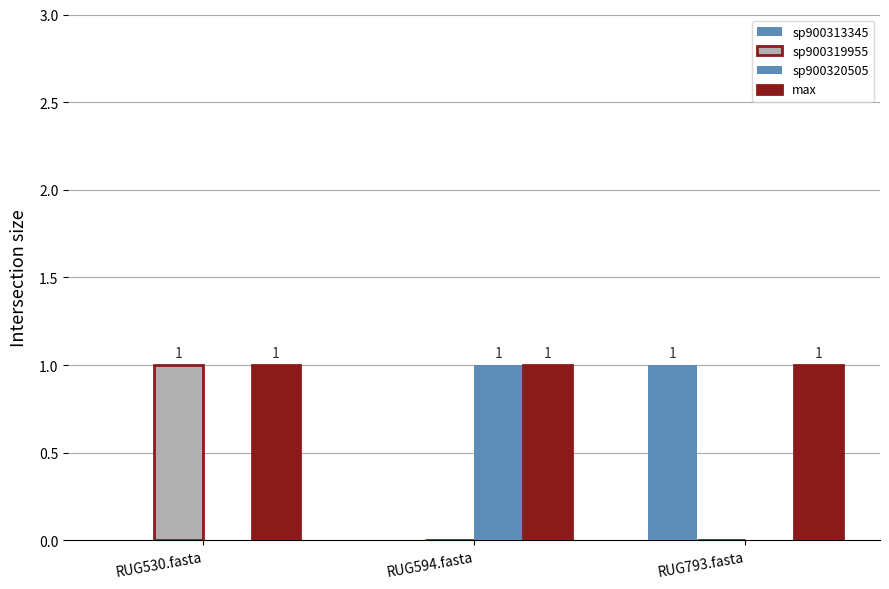

Does the chart contain stacked bars?

No